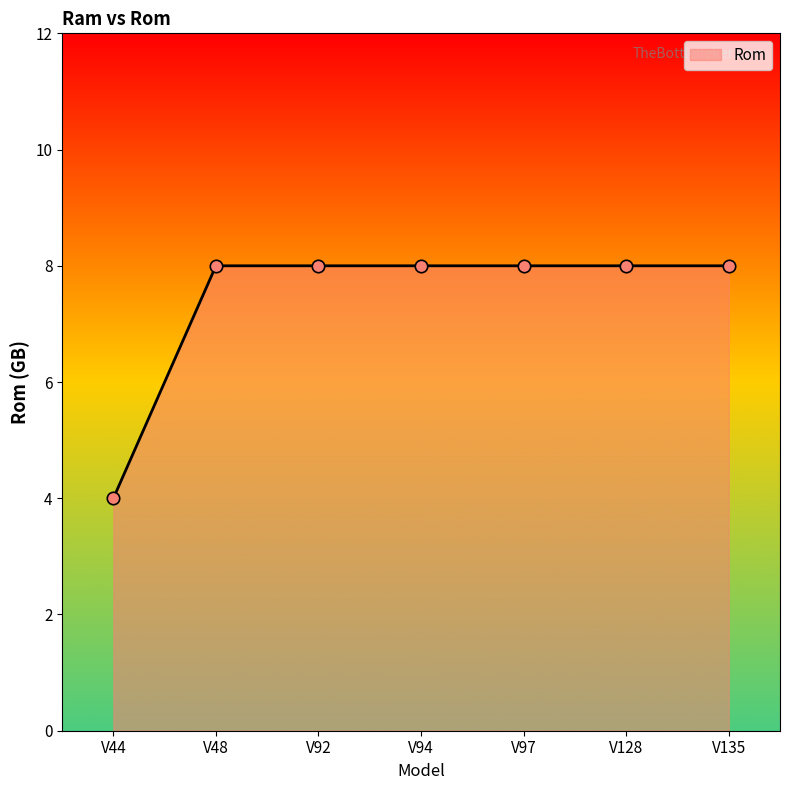

What is the ratio of the value at V48 to the value at V135?

1.0